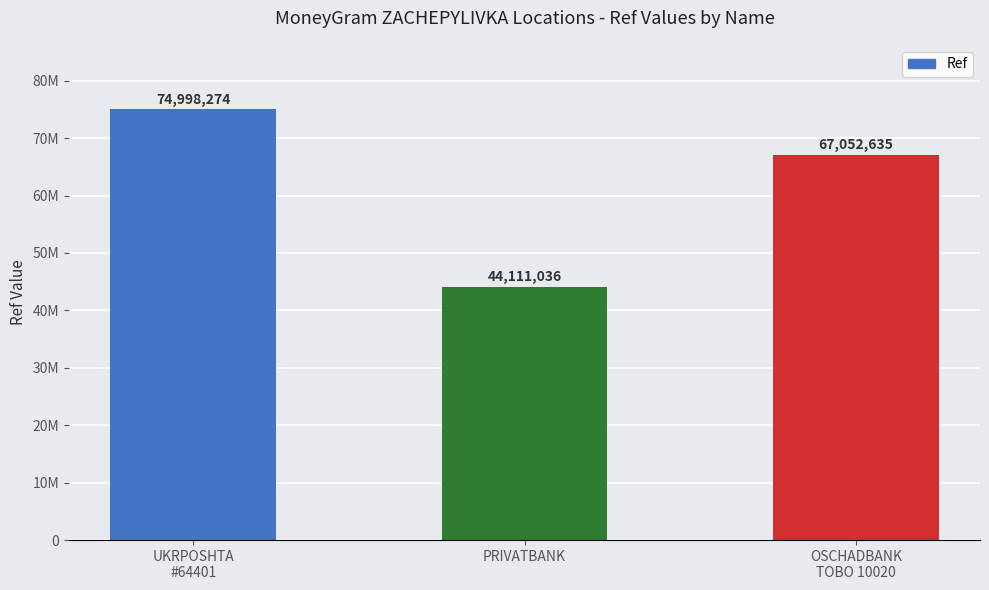

The value at UKRPOSHTA
#64401 is 18047868. True or false?

False